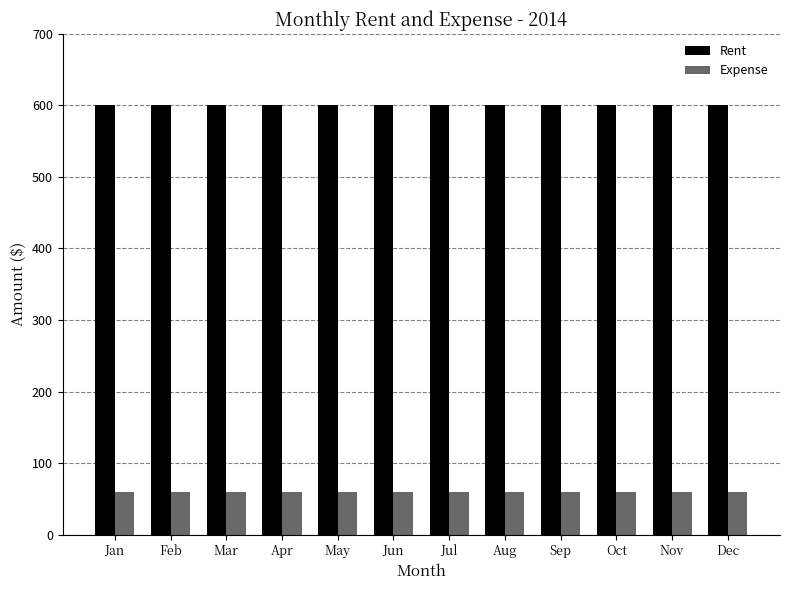

What value does the Rent series have at Jan?

600